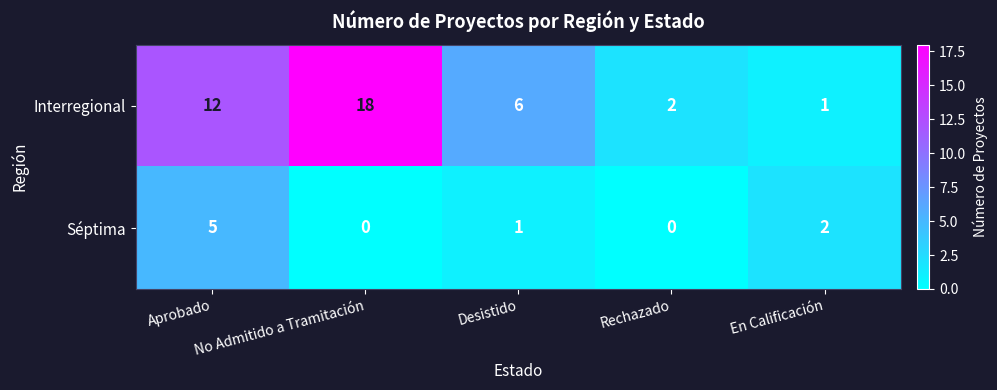

Count the number of data series in this chart.

2